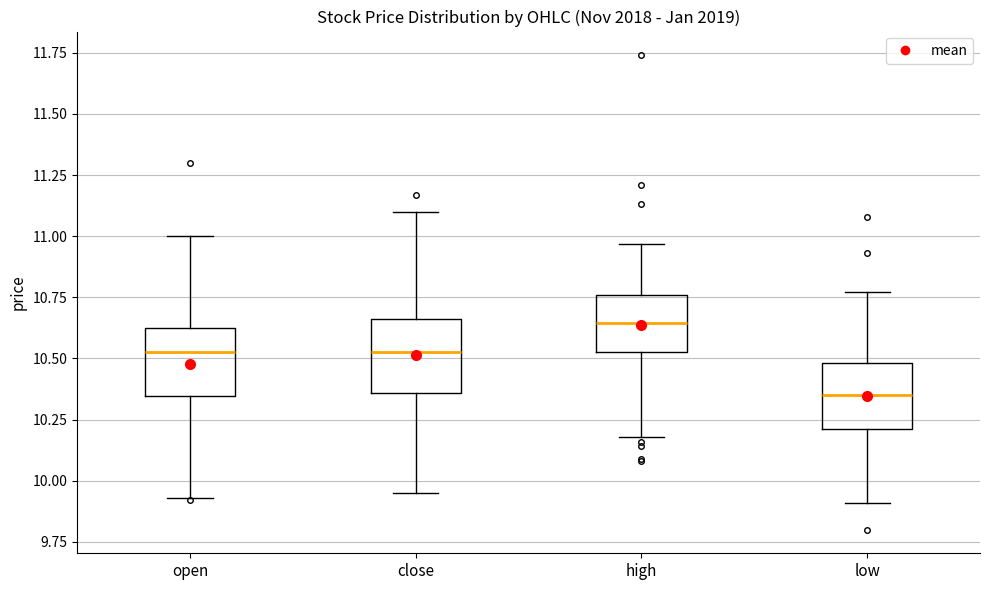

Where does the lower whisker of the box for high end on the y-axis? The values are not printed on the chart, so give them approximately, as read against the axis.

10.20